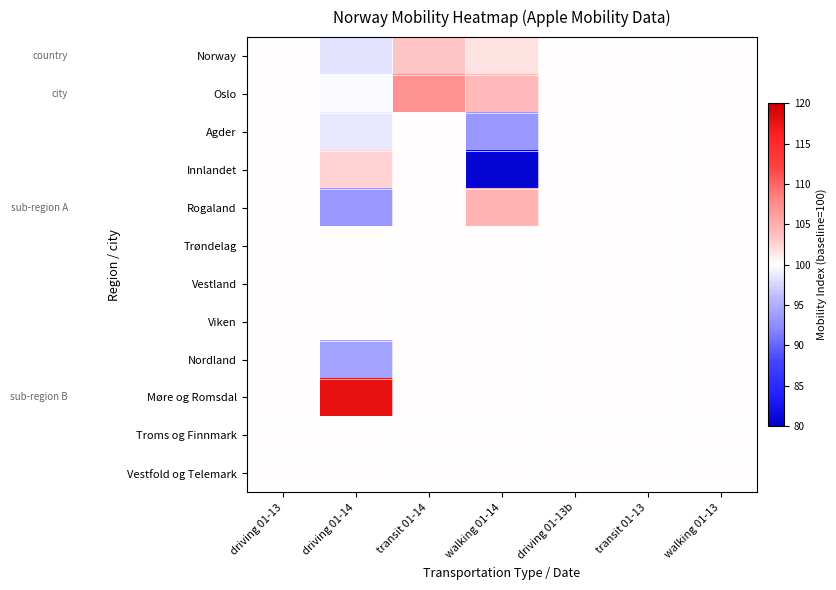

Reading left to right, what are all the values shown in this chart?

Norway: driving 01-13=100.0	driving 01-14=98.4	transit 01-14=103.3	walking 01-14=101.7	driving 01-13b=100.0	transit 01-13=100.0	walking 01-13=100.0
Oslo: driving 01-13=100.0	driving 01-14=99.8	transit 01-14=107.1	walking 01-14=104.1	driving 01-13b=100.0	transit 01-13=100.0	walking 01-13=100.0
Agder: driving 01-13=100.0	driving 01-14=98.6	transit 01-14=100.0	walking 01-14=93.3	driving 01-13b=100.0	transit 01-13=100.0	walking 01-13=100.0
Innlandet: driving 01-13=100.0	driving 01-14=102.6	transit 01-14=100.0	walking 01-14=80.7	driving 01-13b=100.0	transit 01-13=100.0	walking 01-13=100.0
Rogaland: driving 01-13=100.0	driving 01-14=93.3	transit 01-14=100.0	walking 01-14=104.6	driving 01-13b=100.0	transit 01-13=100.0	walking 01-13=100.0
Trøndelag: driving 01-13=100.0	driving 01-14=100.0	transit 01-14=100.0	walking 01-14=100.0	driving 01-13b=100.0	transit 01-13=100.0	walking 01-13=100.0
Vestland: driving 01-13=100.0	driving 01-14=100.0	transit 01-14=100.0	walking 01-14=100.0	driving 01-13b=100.0	transit 01-13=100.0	walking 01-13=100.0
Viken: driving 01-13=100.0	driving 01-14=100.0	transit 01-14=100.0	walking 01-14=100.0	driving 01-13b=100.0	transit 01-13=100.0	walking 01-13=100.0
Nordland: driving 01-13=100.0	driving 01-14=94.2	transit 01-14=100.0	walking 01-14=100.0	driving 01-13b=100.0	transit 01-13=100.0	walking 01-13=100.0
Møre og Romsdal: driving 01-13=100.0	driving 01-14=117.9	transit 01-14=100.0	walking 01-14=100.0	driving 01-13b=100.0	transit 01-13=100.0	walking 01-13=100.0
Troms og Finnmark: driving 01-13=100.0	driving 01-14=100.0	transit 01-14=100.0	walking 01-14=100.0	driving 01-13b=100.0	transit 01-13=100.0	walking 01-13=100.0
Vestfold og Telemark: driving 01-13=100.0	driving 01-14=100.0	transit 01-14=100.0	walking 01-14=100.0	driving 01-13b=100.0	transit 01-13=100.0	walking 01-13=100.0